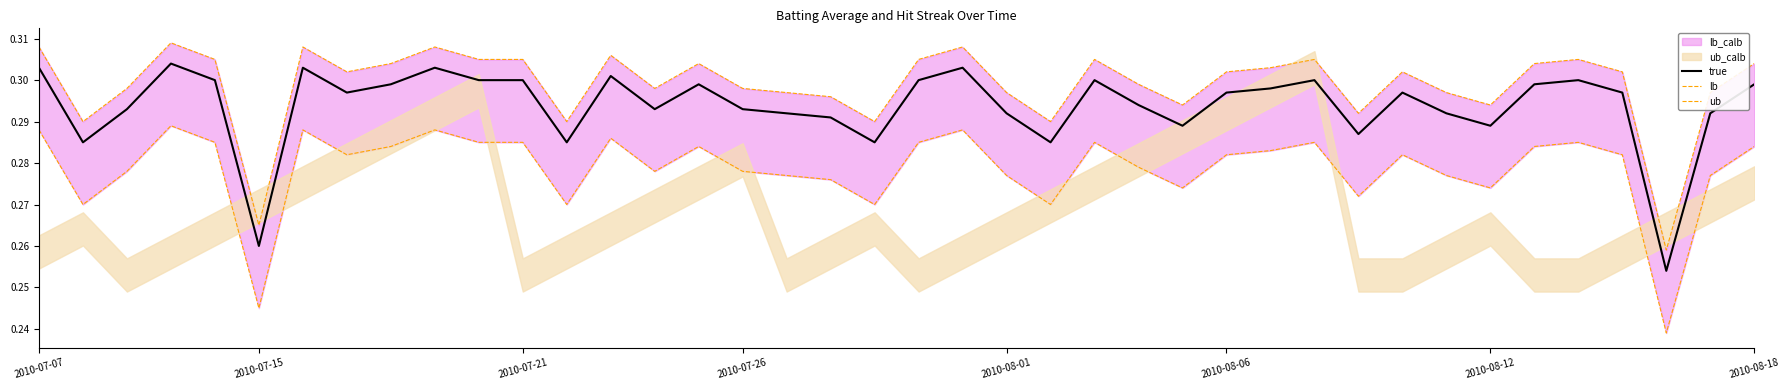

Rank the series at 37 from highest to lowest value.

ub, true, lb